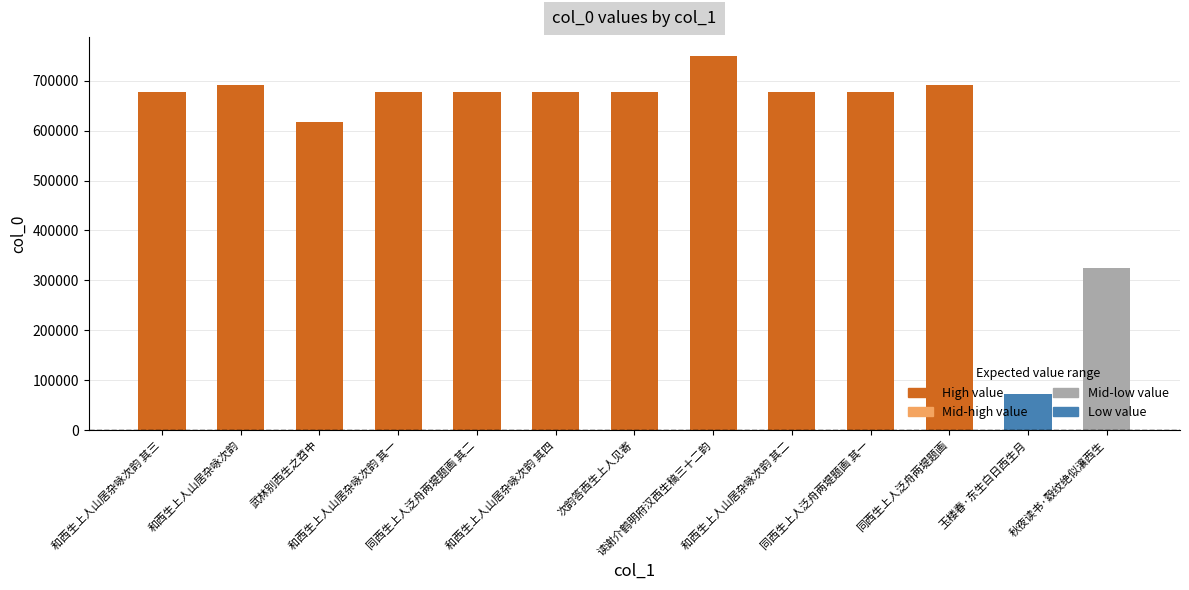

Does the chart contain any negative values?

No